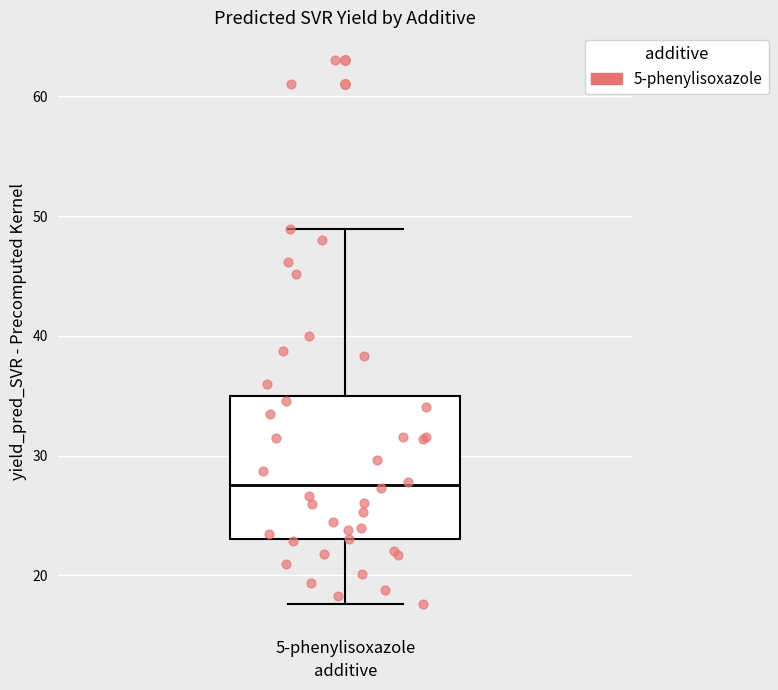

Transcribe this box plot: give where the median line is, the range the box spans, and where the two whiskers end, as read against the y-axis. The values are not printed on the chart, so give them approximately, as read against the axis.

median 28, box 23 to 35, whiskers 18 to 49